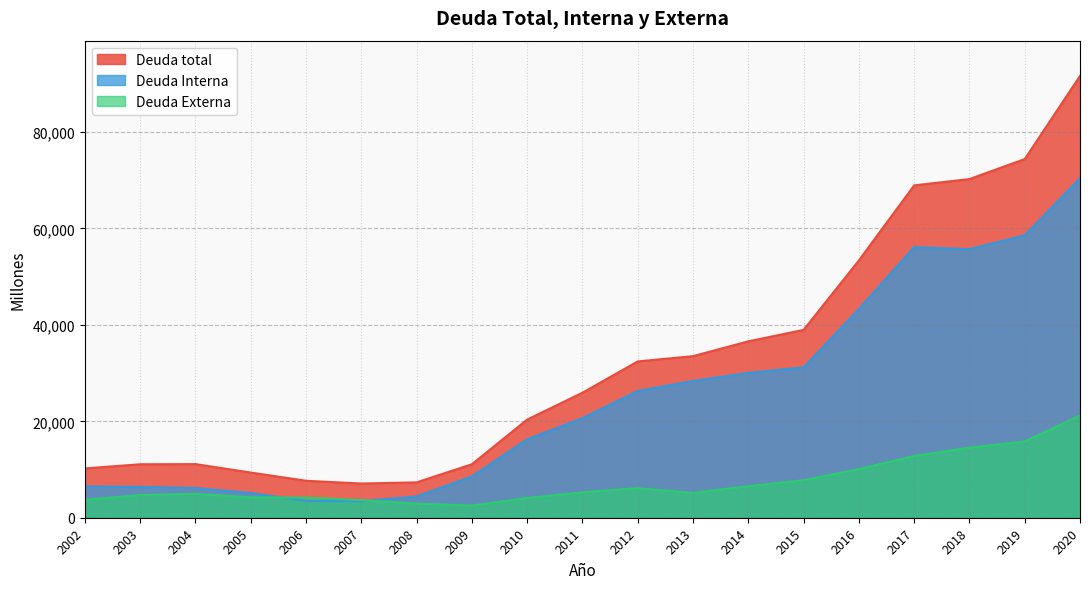

Is the value of Deuda total at 2008 greater than the value of Deuda Interna at 2015?

No